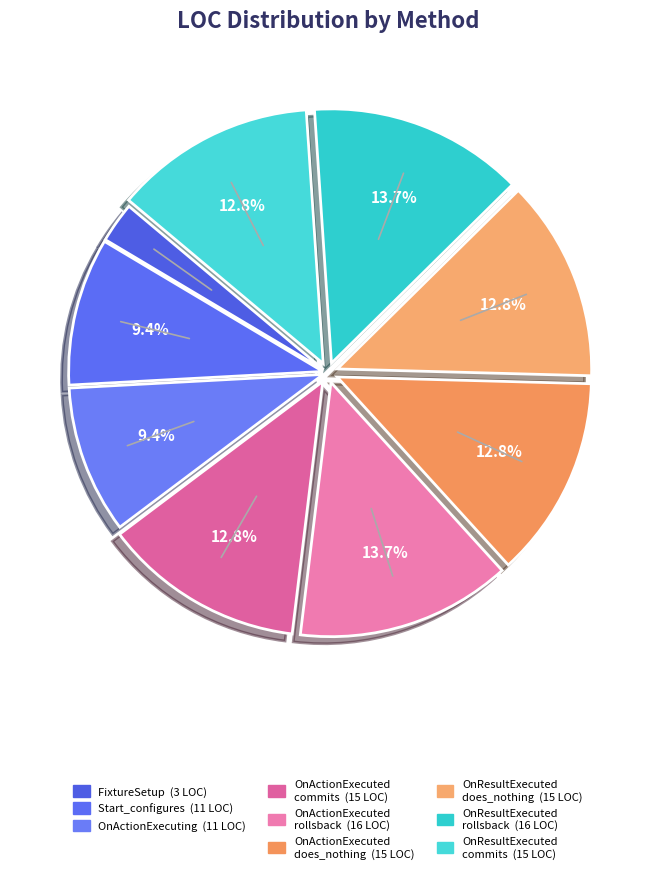

Count the number of slices in the pie.

9